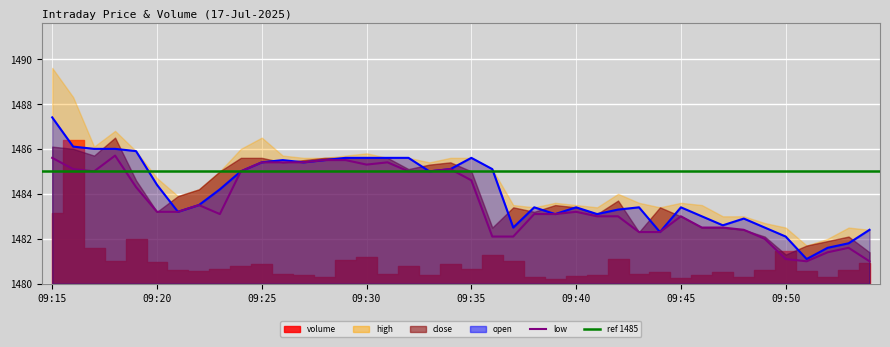

Where does the data first go above 1483?

09:15